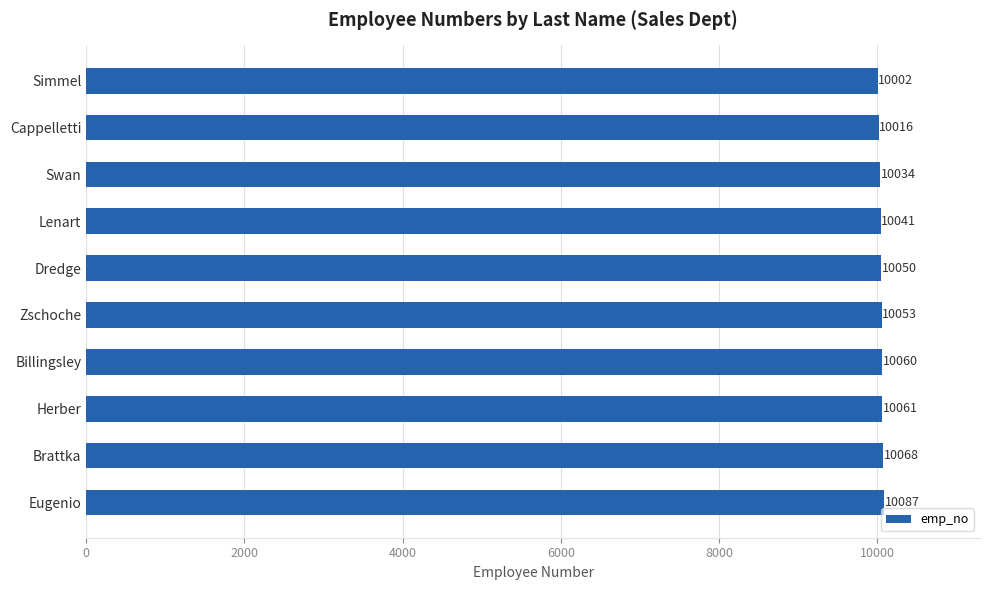

Reading top to bottom, what are all the values shown in this chart?

Simmel=10002	Cappelletti=10016	Swan=10034	Lenart=10041	Dredge=10050	Zschoche=10053	Billingsley=10060	Herber=10061	Brattka=10068	Eugenio=10087